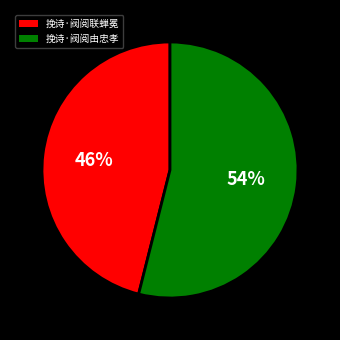

What is the smallest slice in the pie chart?

挽诗·阀阅联蝉冕